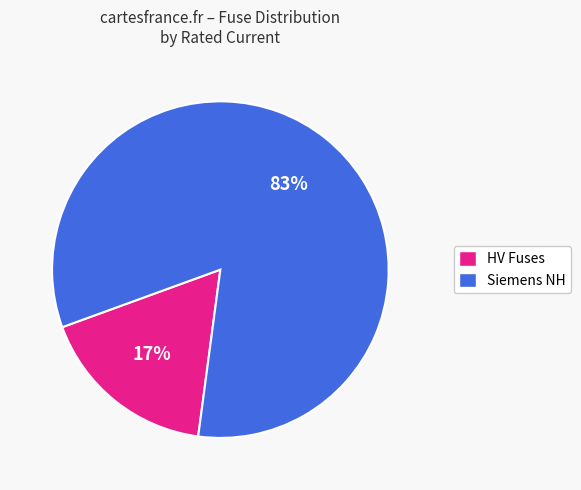

Is there a majority slice in this chart?

Yes